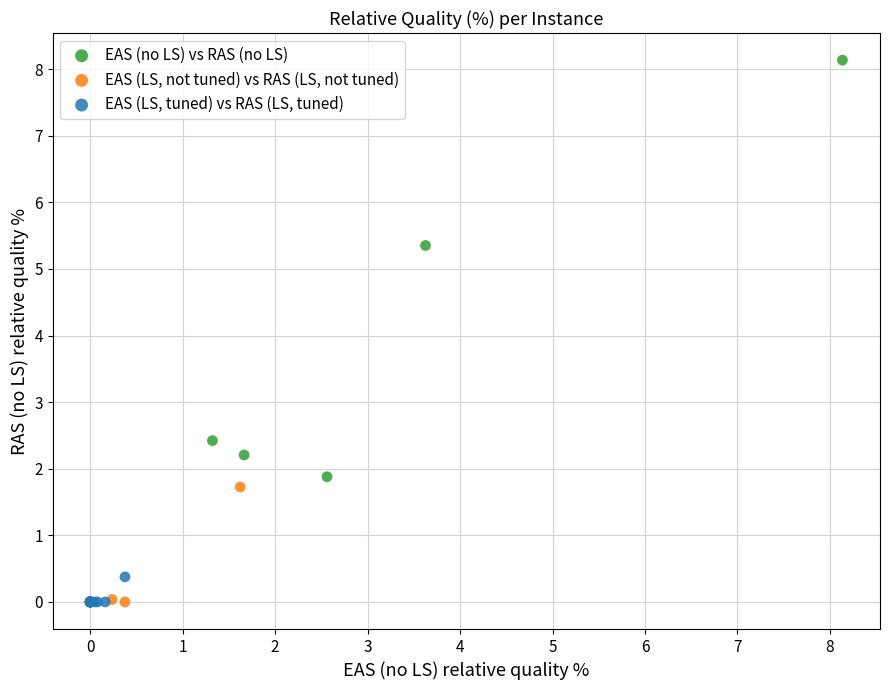

Which series reaches the maximum Y coordinate?

EAS (no LS) vs RAS (no LS)